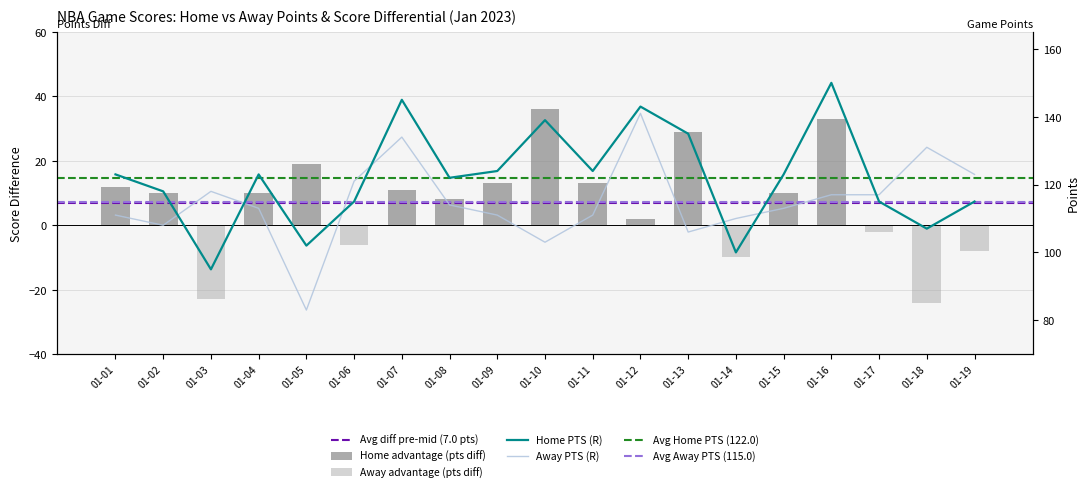

Are the bars grouped side by side (vs. stacked)?

Yes